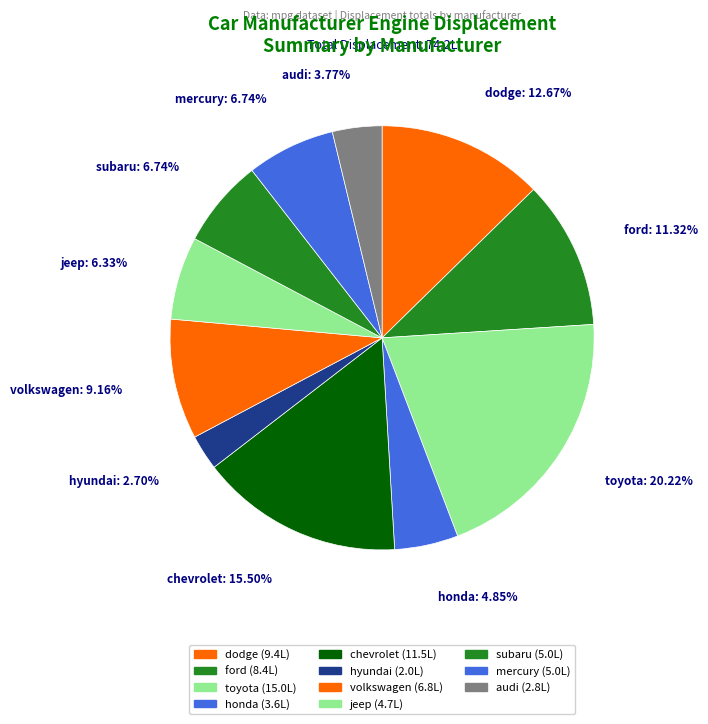

How many slices are in this pie chart?

11